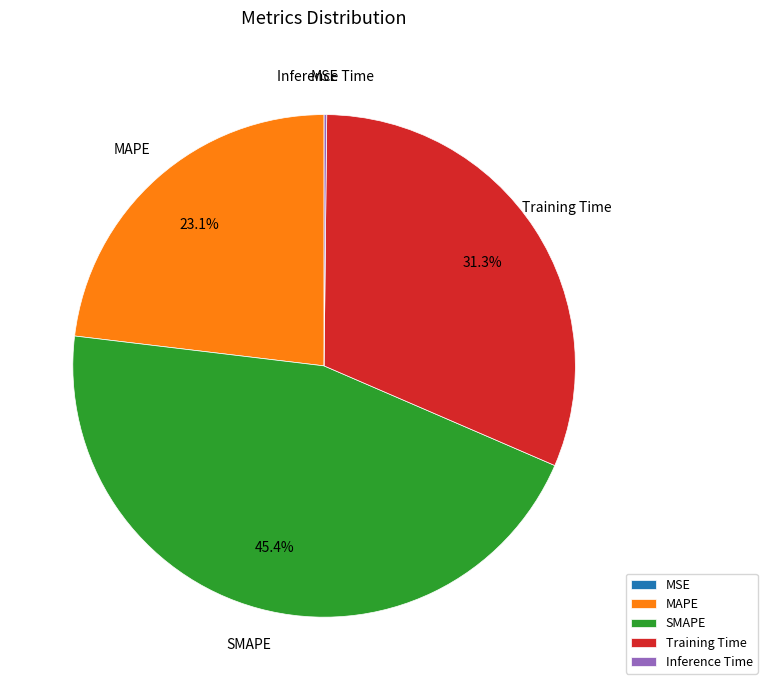

What percentage is NOT represented by Training Time?

68.7%